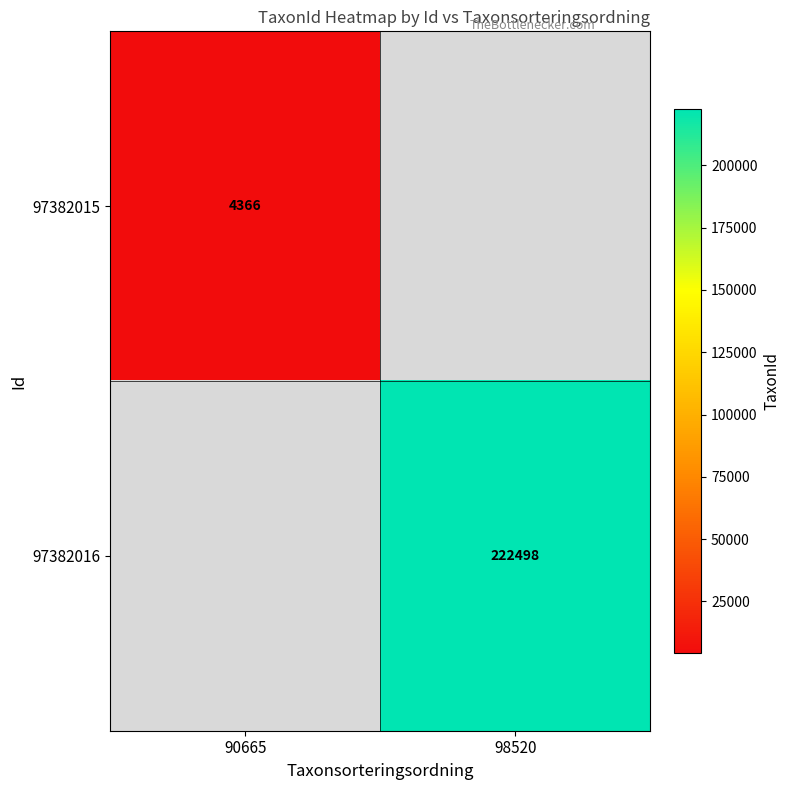

The 97382016 series shows 222498 at 98520. True or false?

True